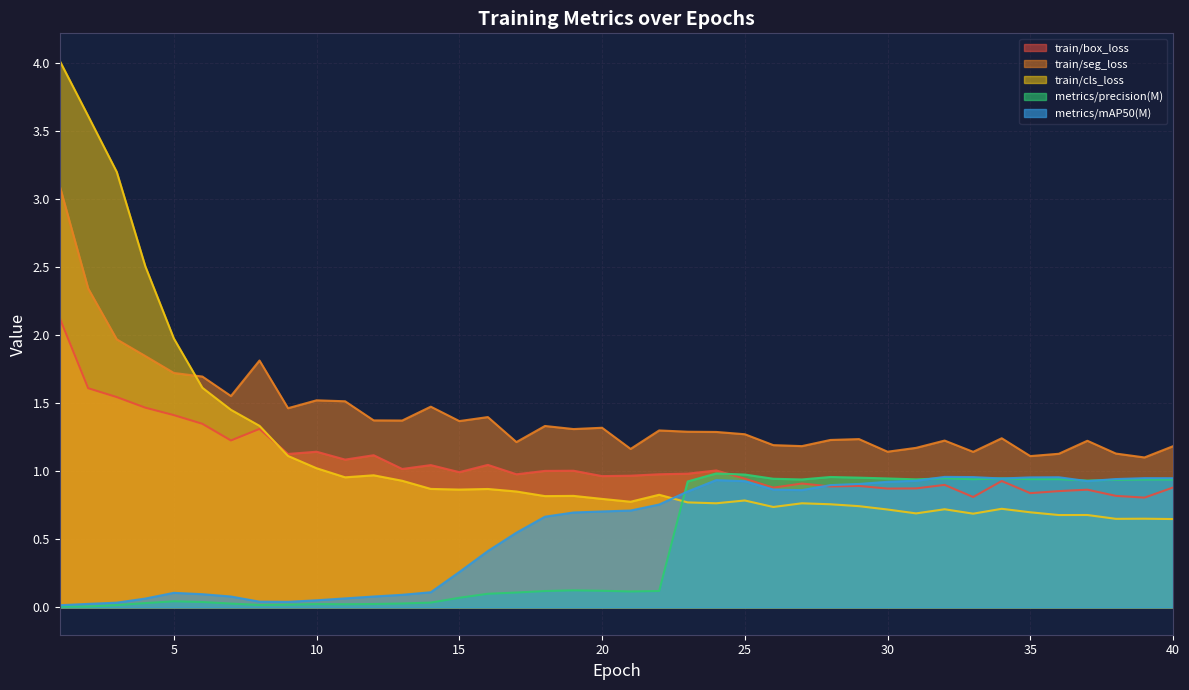

Where is the first local minimum for metrics/mAP50(M)?

9